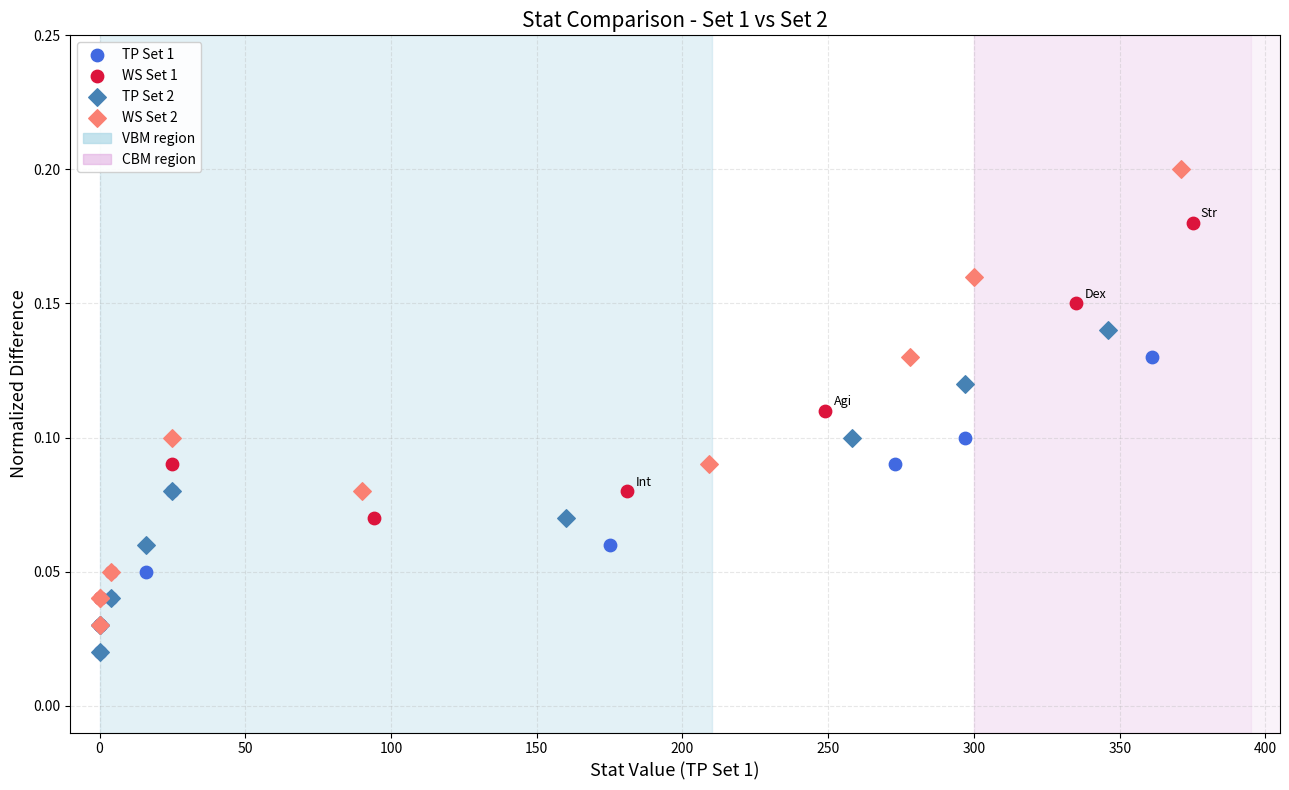

Which series has the largest Y range (max minus min)?

WS Set 2